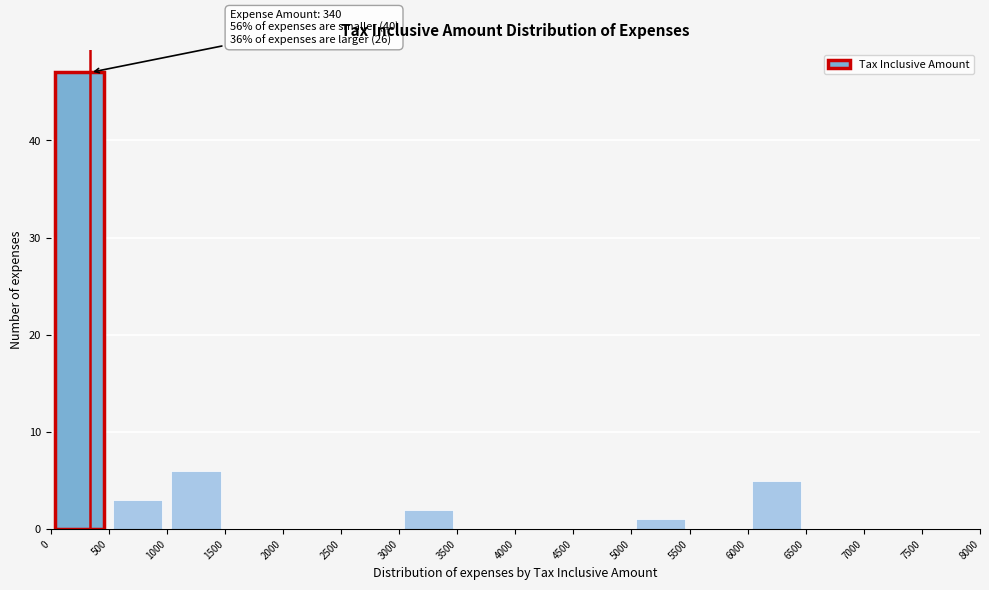

Over which range of the x-axis is the bar tallest?

0 to 500